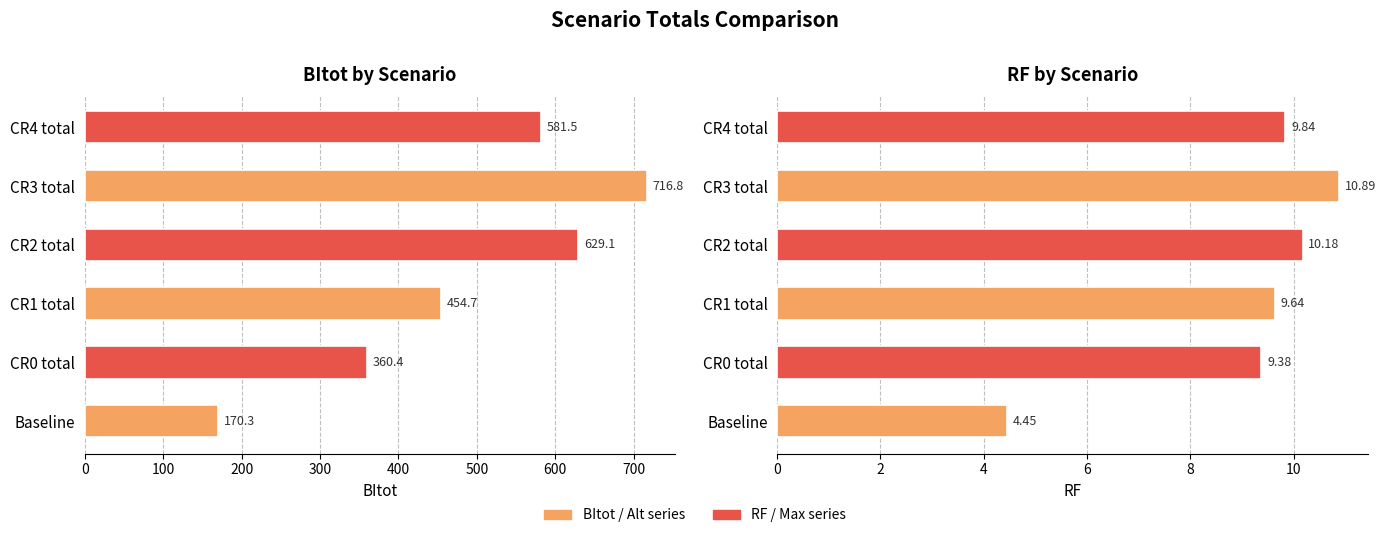

What is the approximate value of RF at CR1 total?

9.6